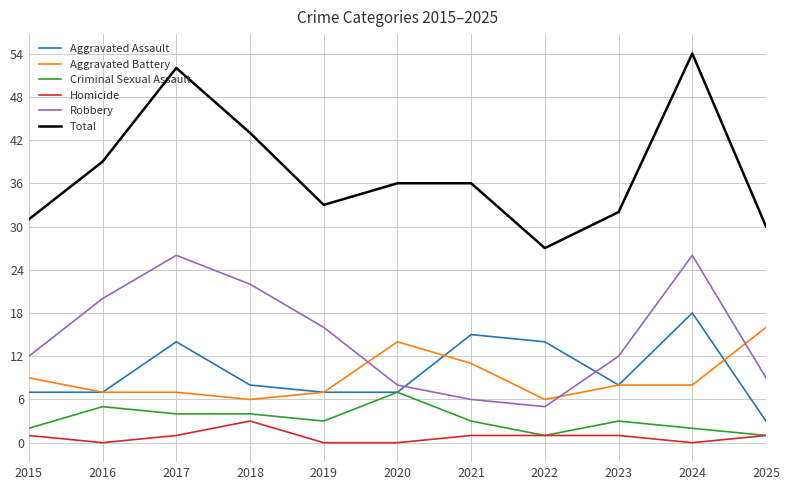

True or false: Total and Aggravated Battery intersect in this chart.

False